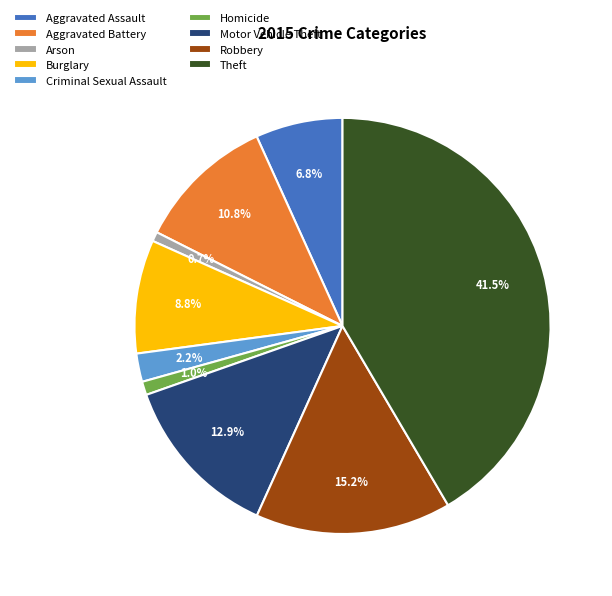

How many slices are in this pie chart?

9